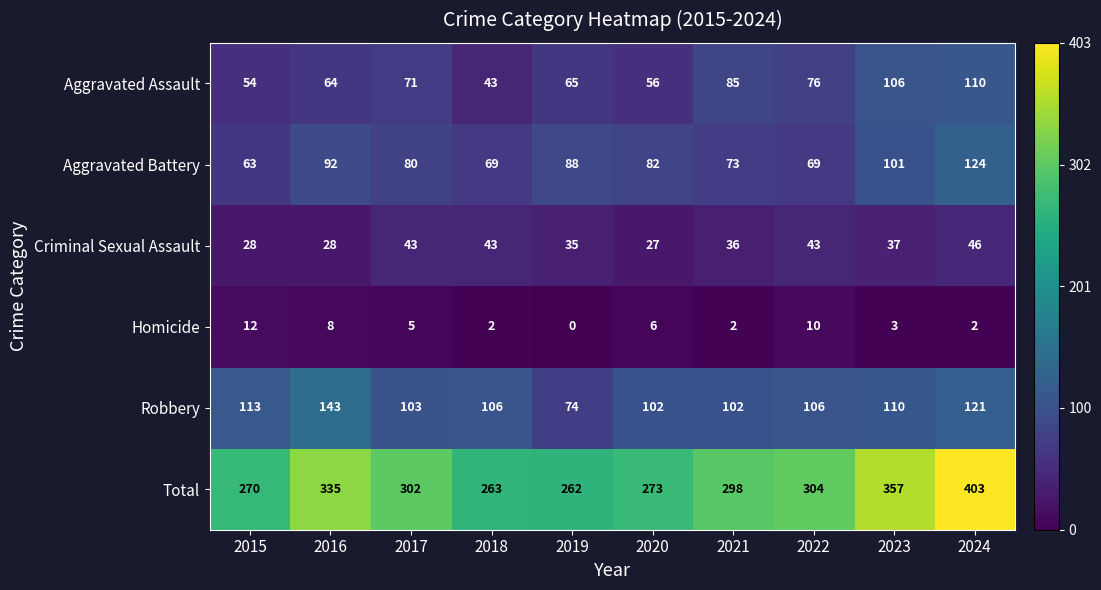

The value of Criminal Sexual Assault at 2024 is 46. True or false?

True